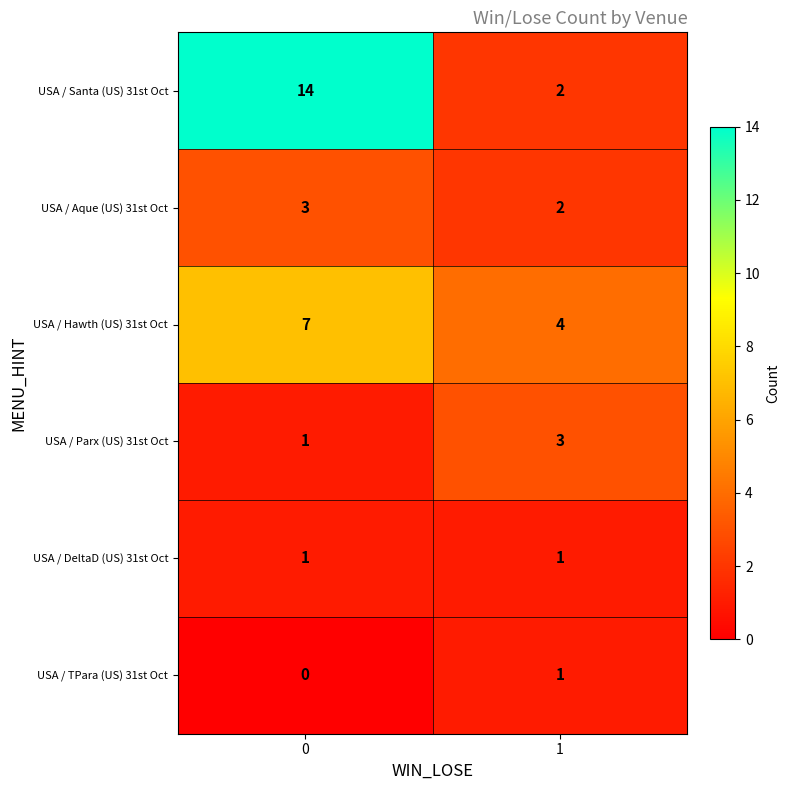

What is the sum of all USA / Hawth (US) 31st Oct values?

11